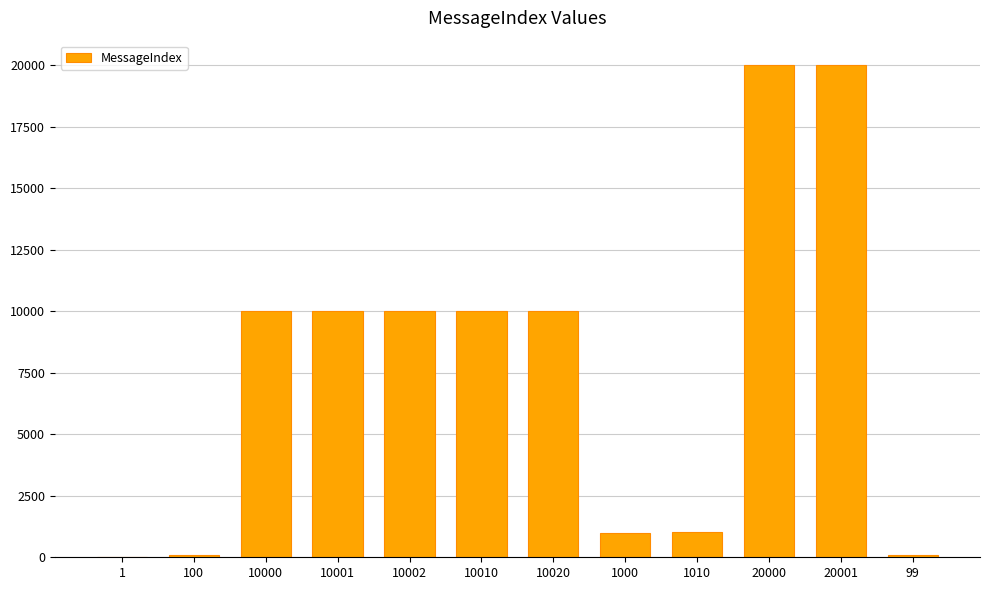

What is the sum of all values?

92244